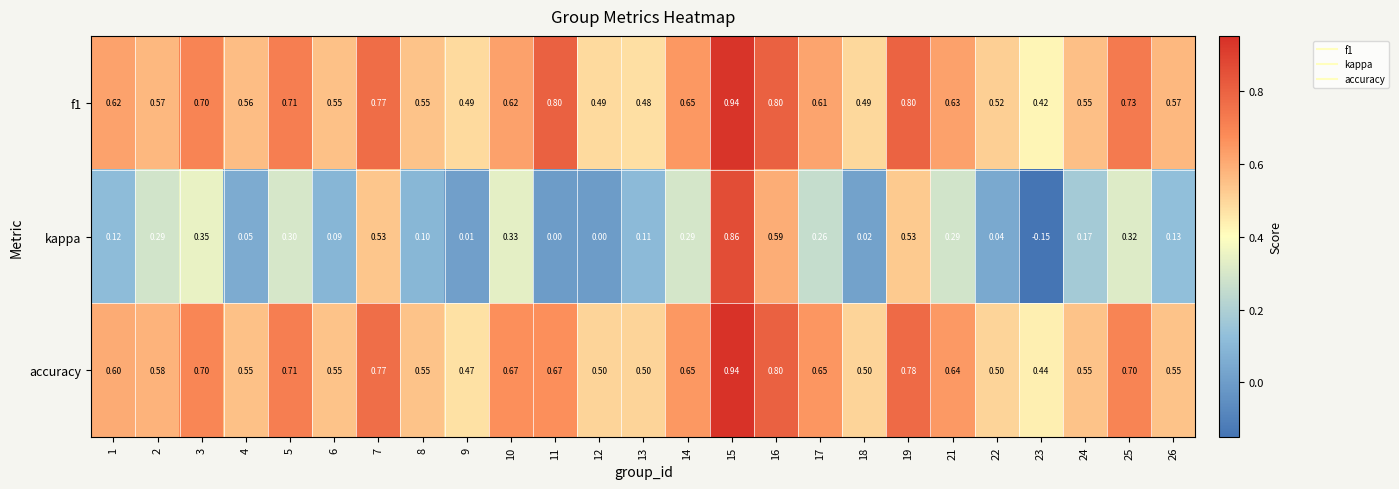

How many categories are shown in the chart?

25